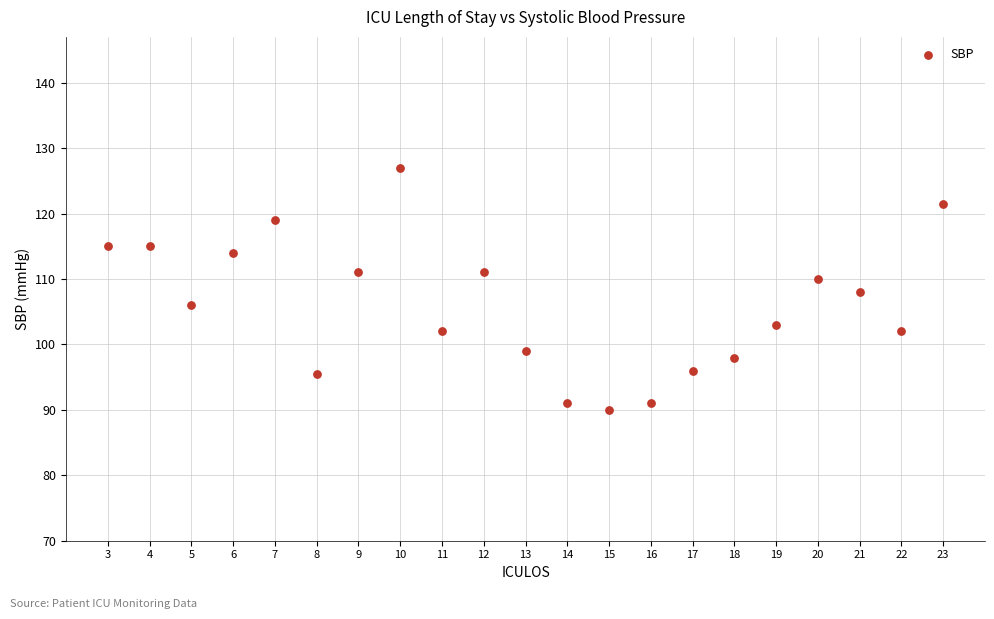

What is the range of X values (max minus min)?

20.0